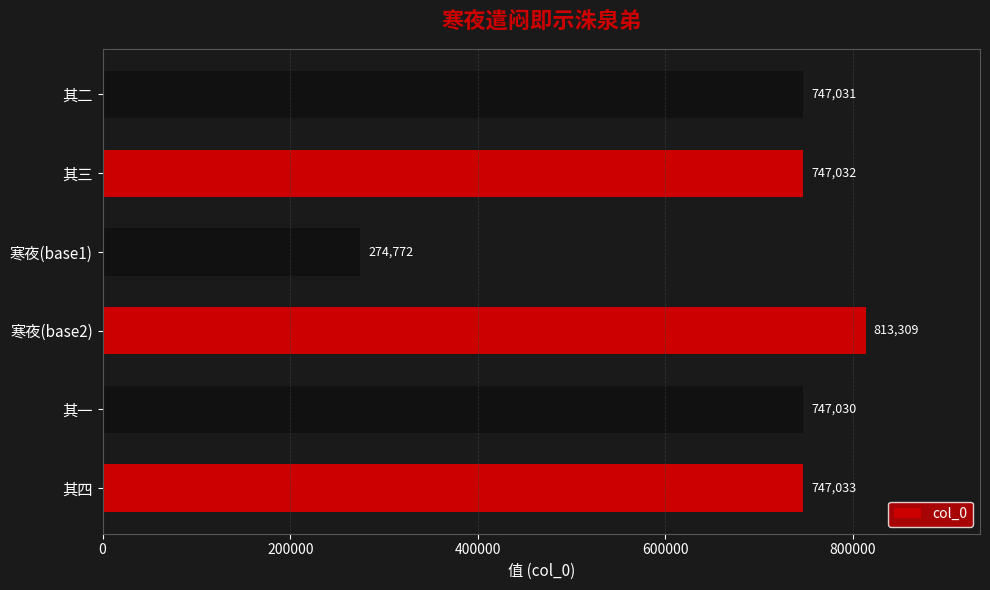

The value at 寒夜(base2) is 813309. True or false?

True